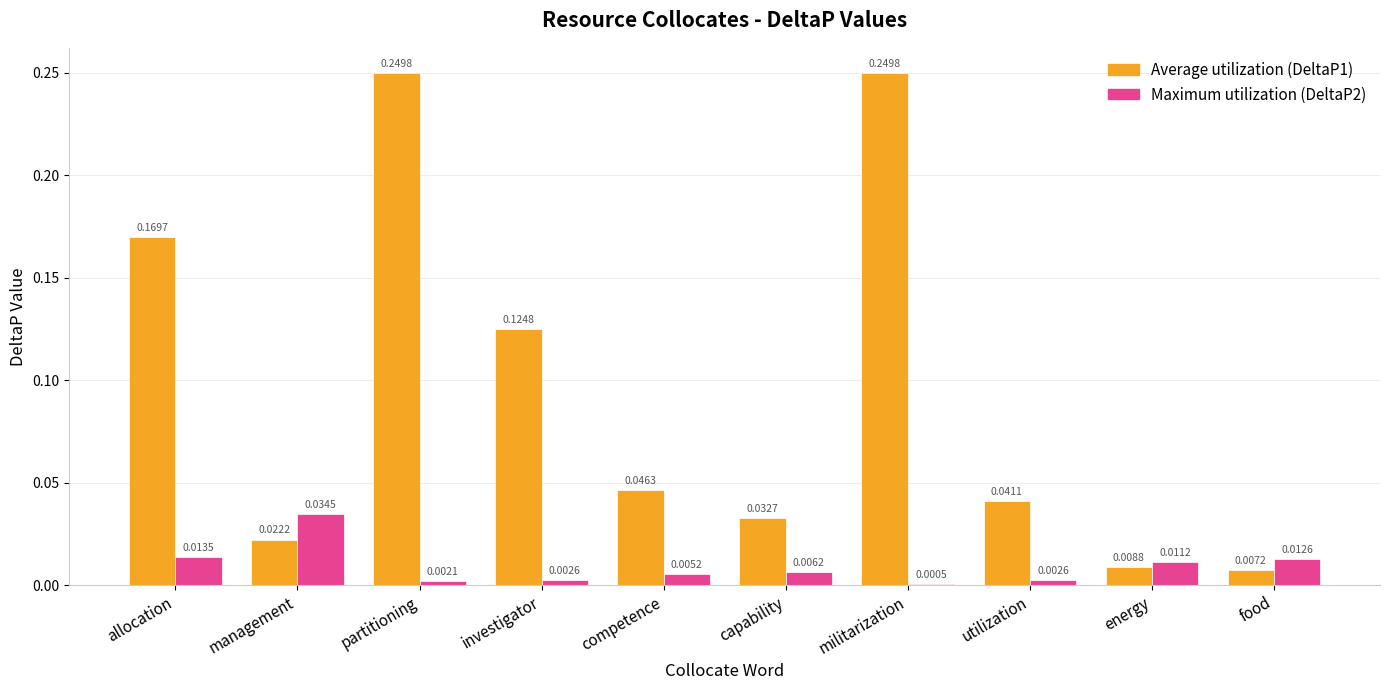

At which category is the sum across all series the highest?

partitioning